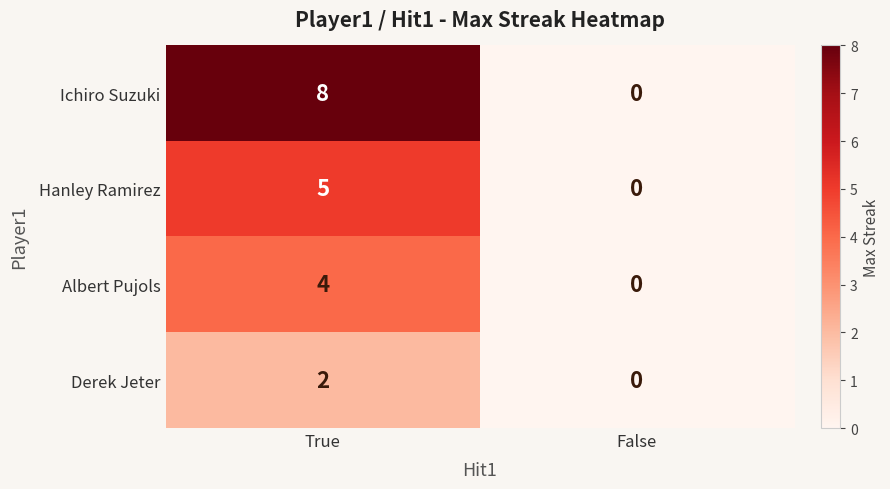

What is the maximum value shown in the chart?

8